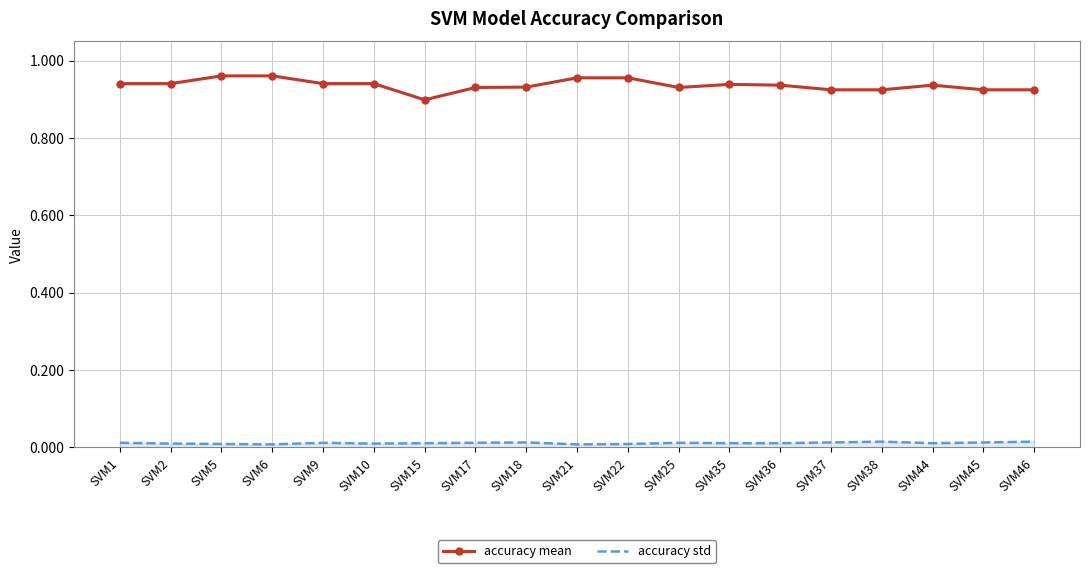

Which series has the largest total across all categories?

accuracy mean